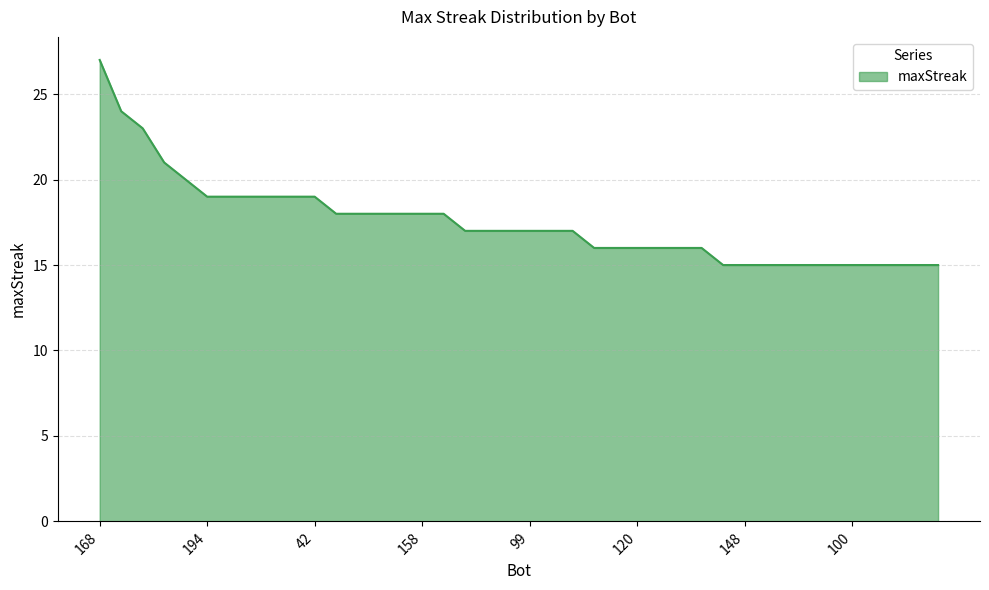

What is the minimum value shown in the chart?

15